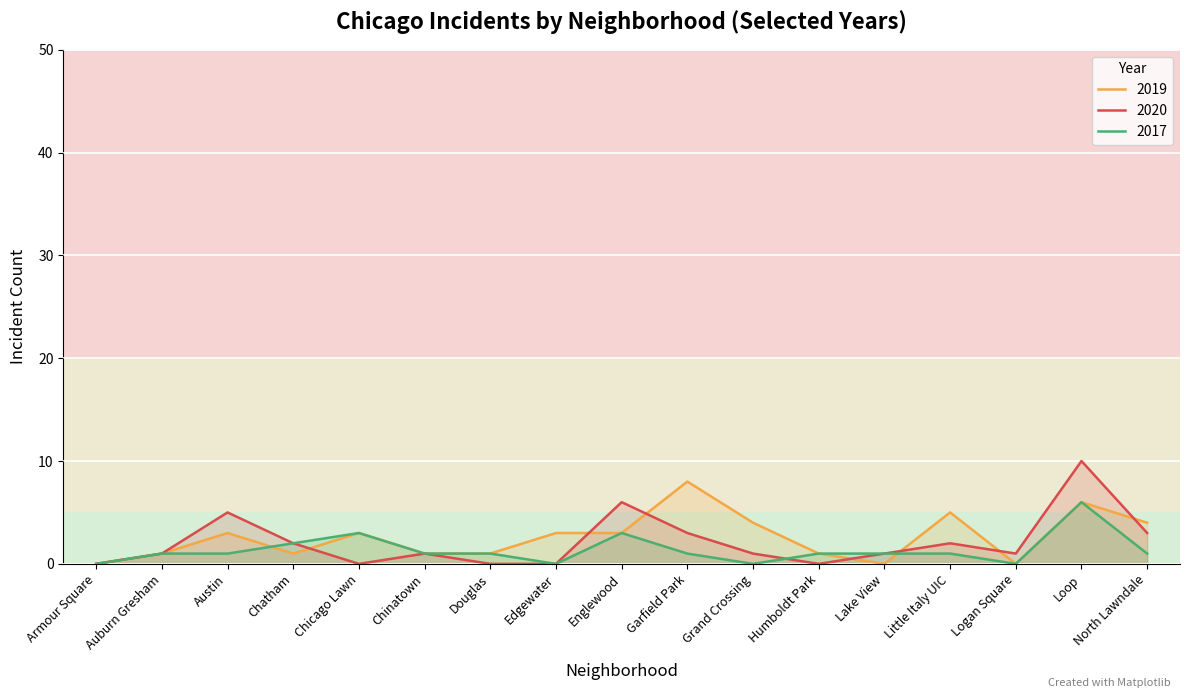

The value of 2017 at Lake View is 1. True or false?

False